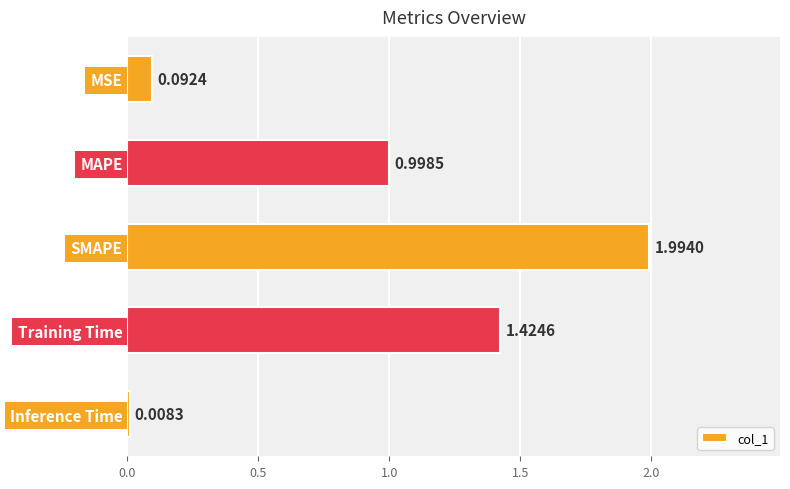

What is the label of the 2nd bar from the bottom?

Training Time